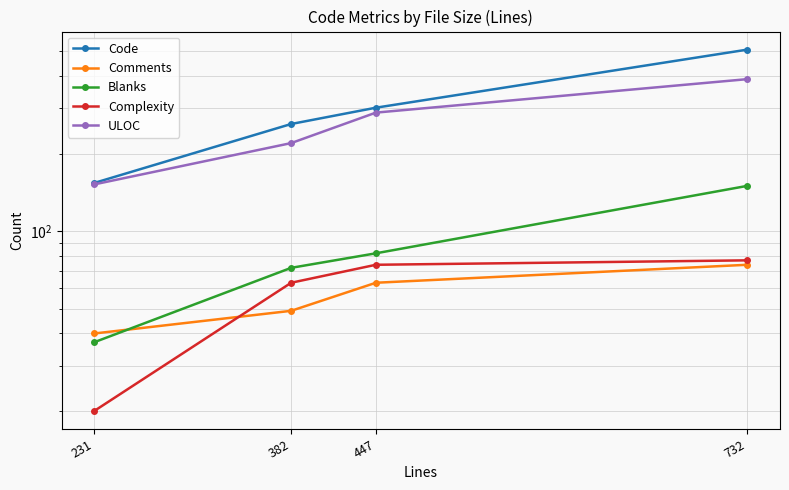

At which category is the sum across all series the highest?

732